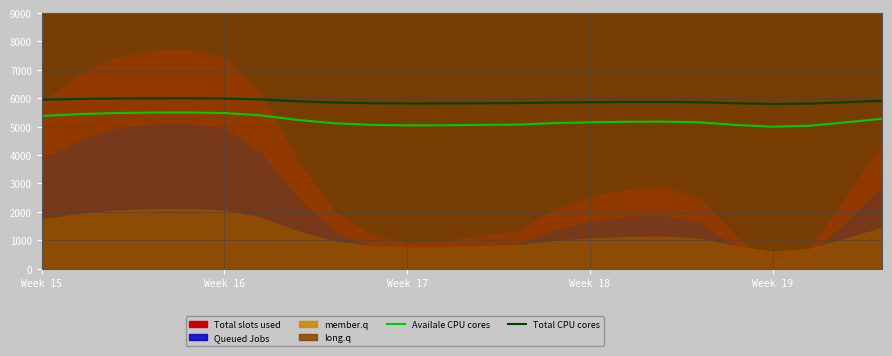

What is the minimum value for Total CPU cores?

5800.0